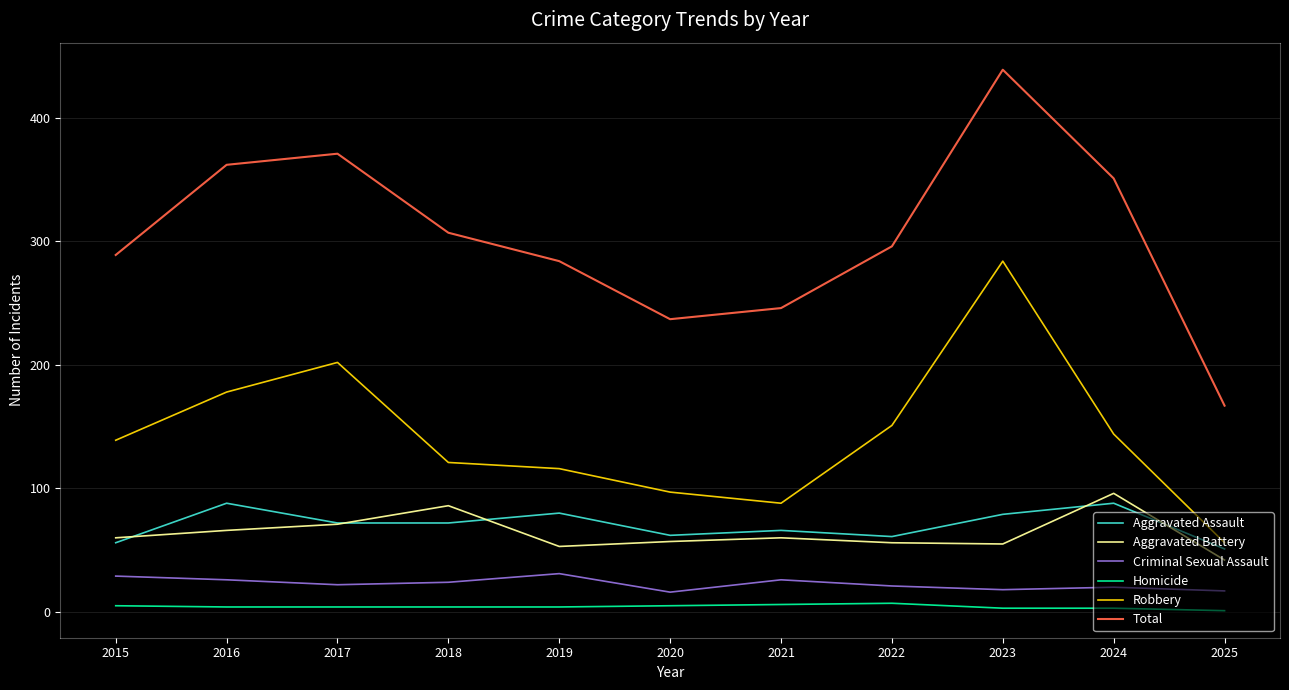

What is the maximum value for Aggravated Assault?

88